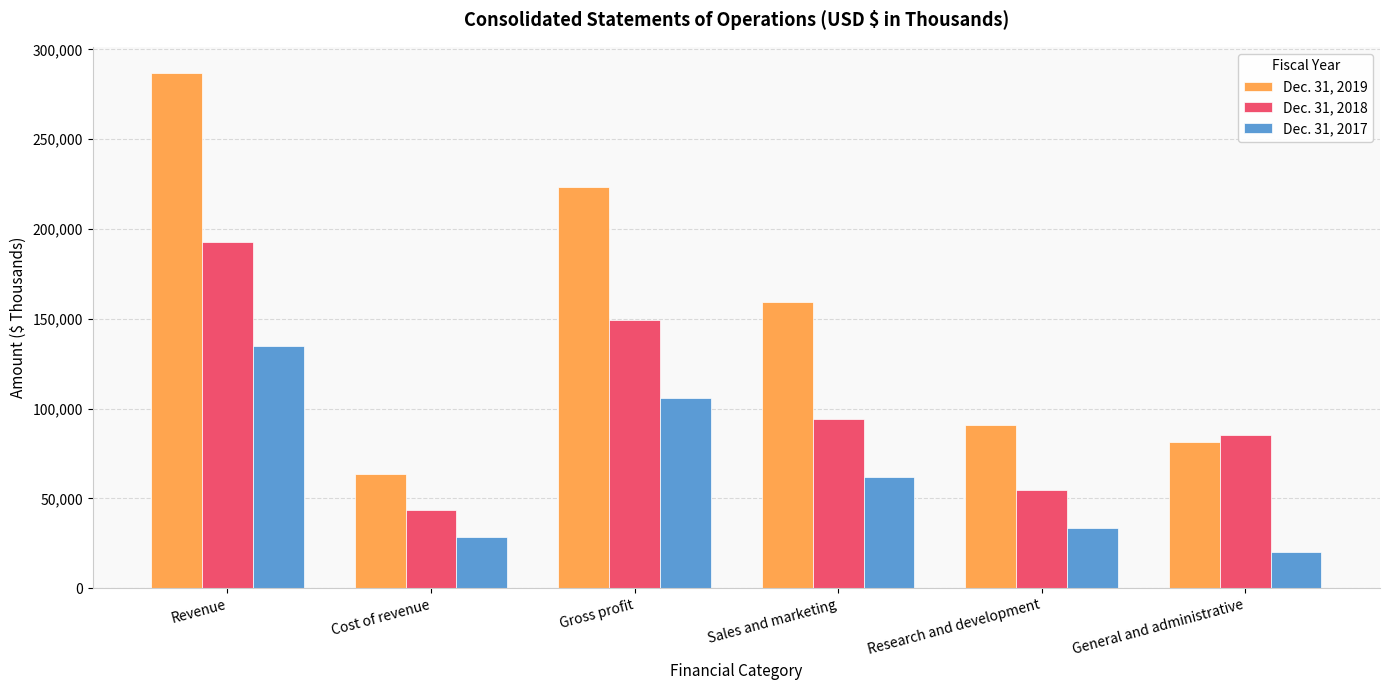

What is the maximum value shown in the chart?

287022